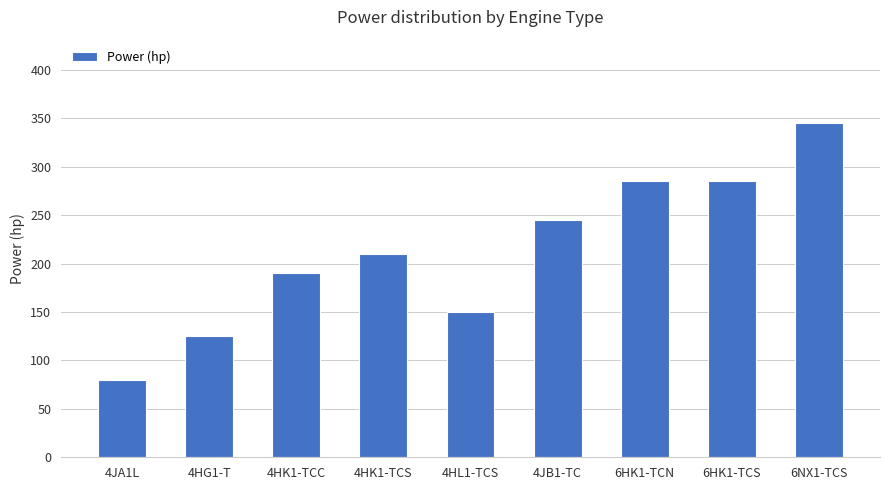

What is the difference between the second highest and second lowest values?

160